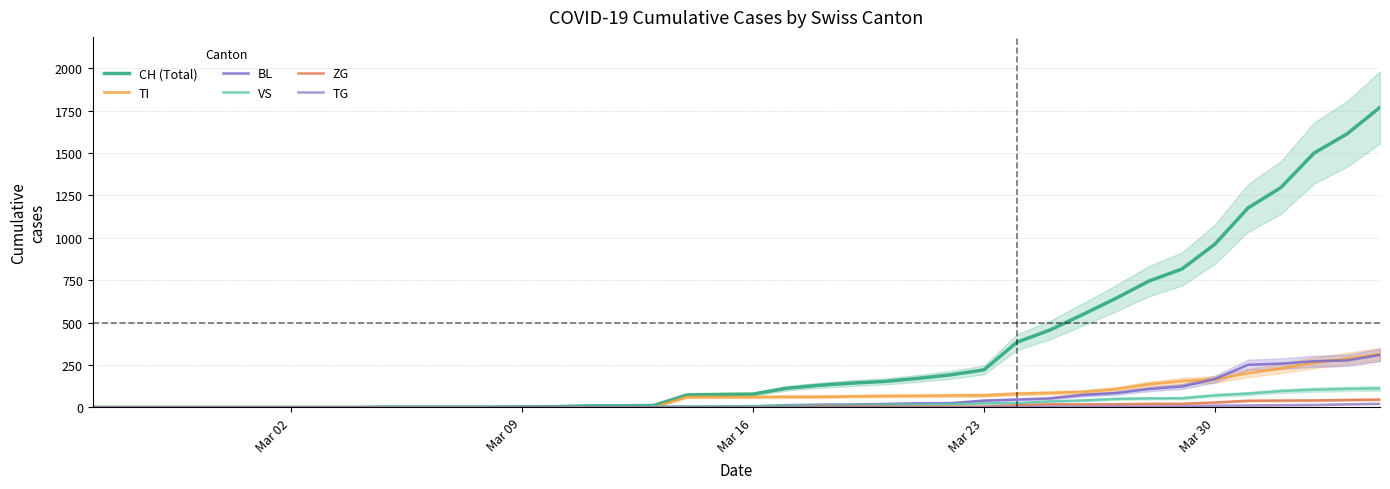

Does the chart display data point markers on the line(s)?

No